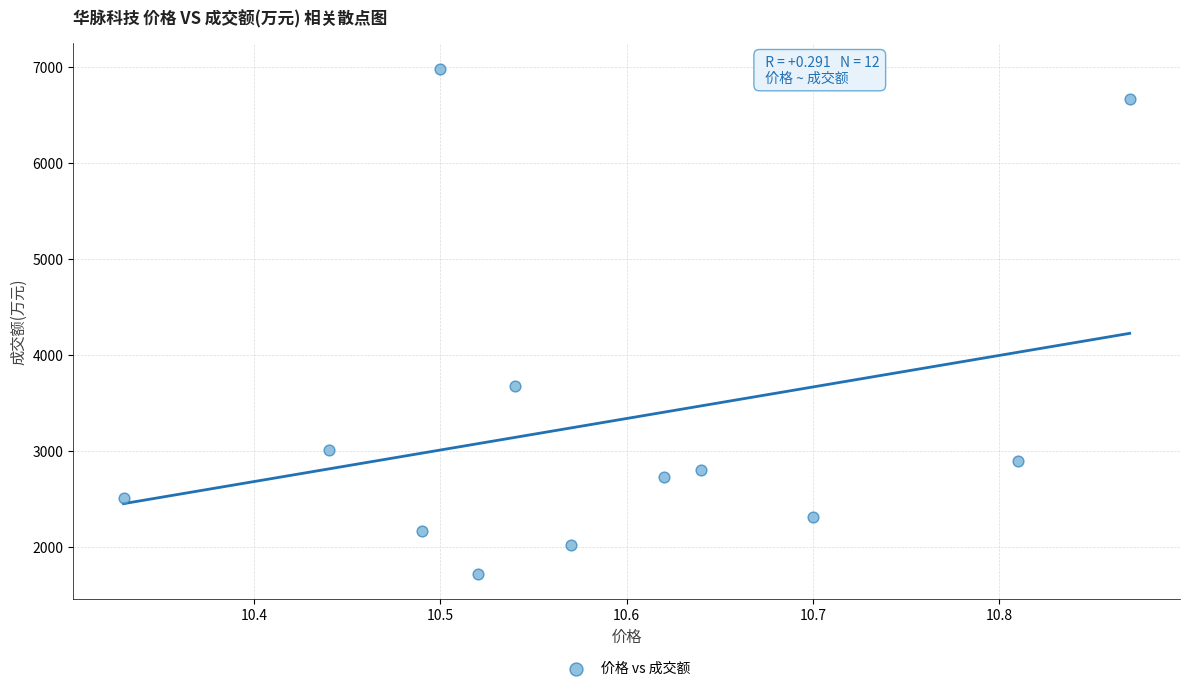

What is the range of Y values (max minus min)?

5271